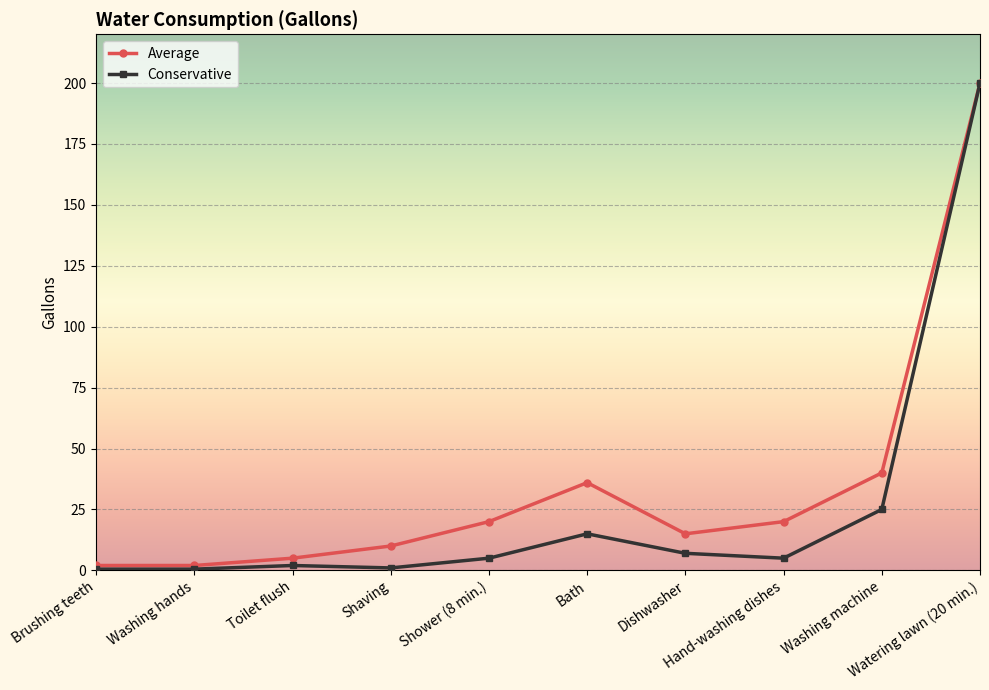

Which series has the largest range (max minus min)?

Conservative